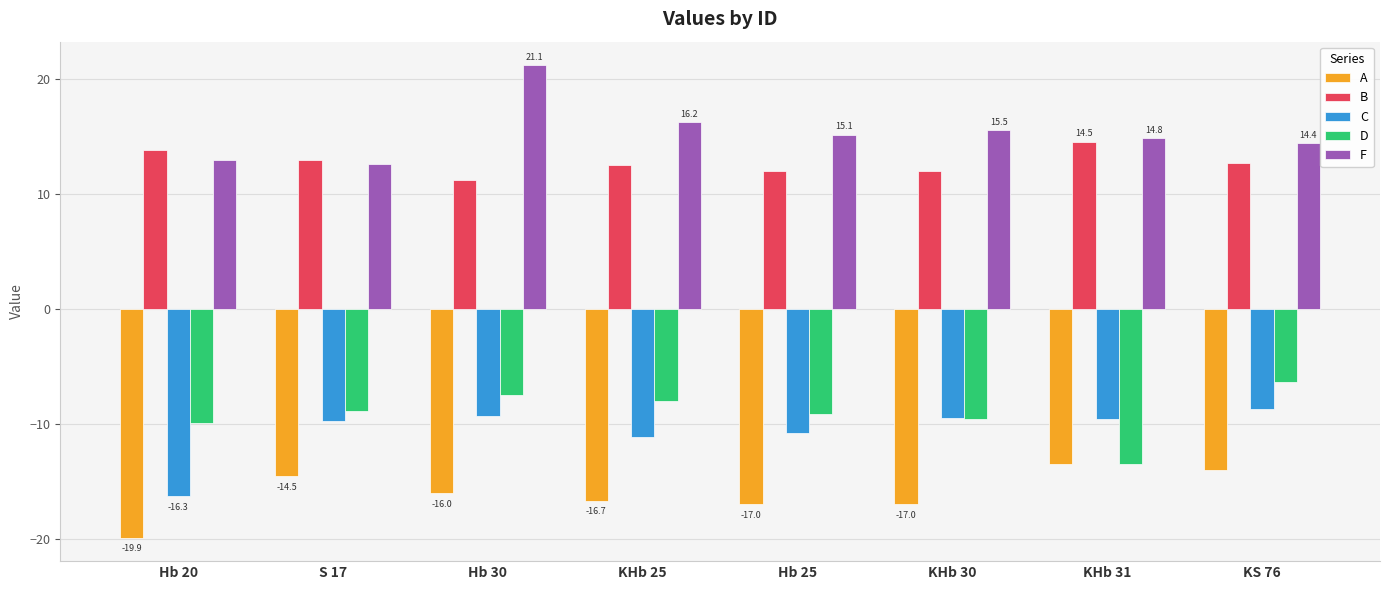

The value of B at S 17 is 12.9. True or false?

True